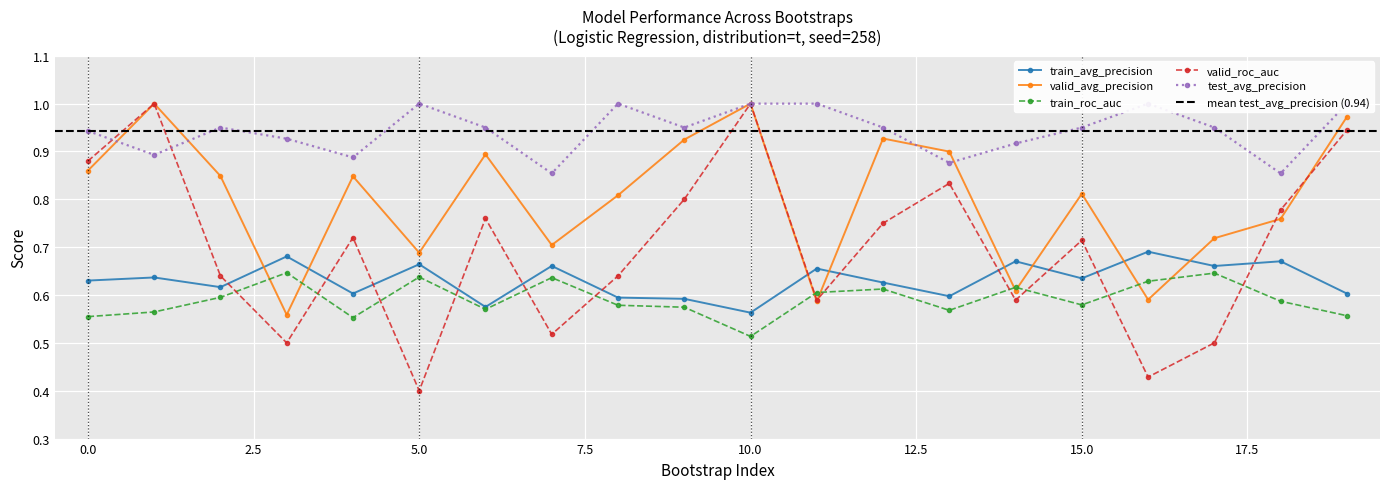

At which label does Logistic Regression - train_roc_auc reach its minimum?

10